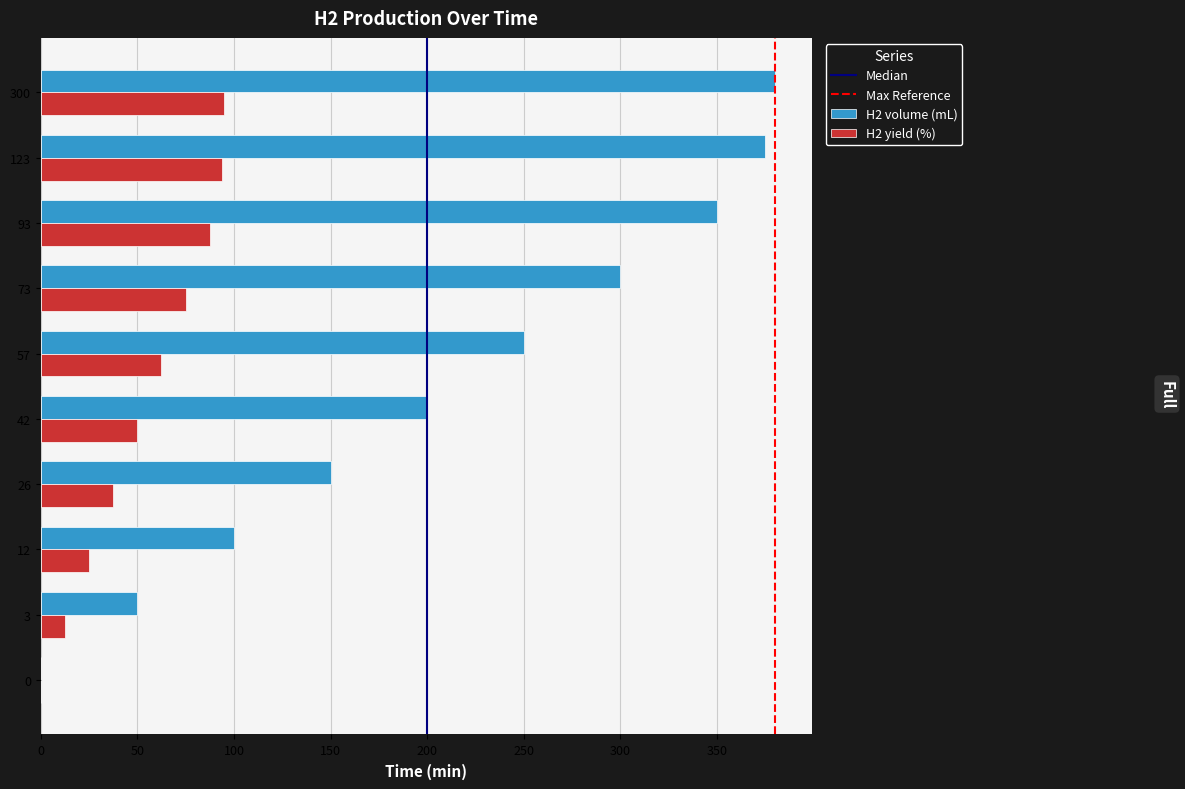

What is the sum of the H2 yield (%) values at 93 and 26?

125.0